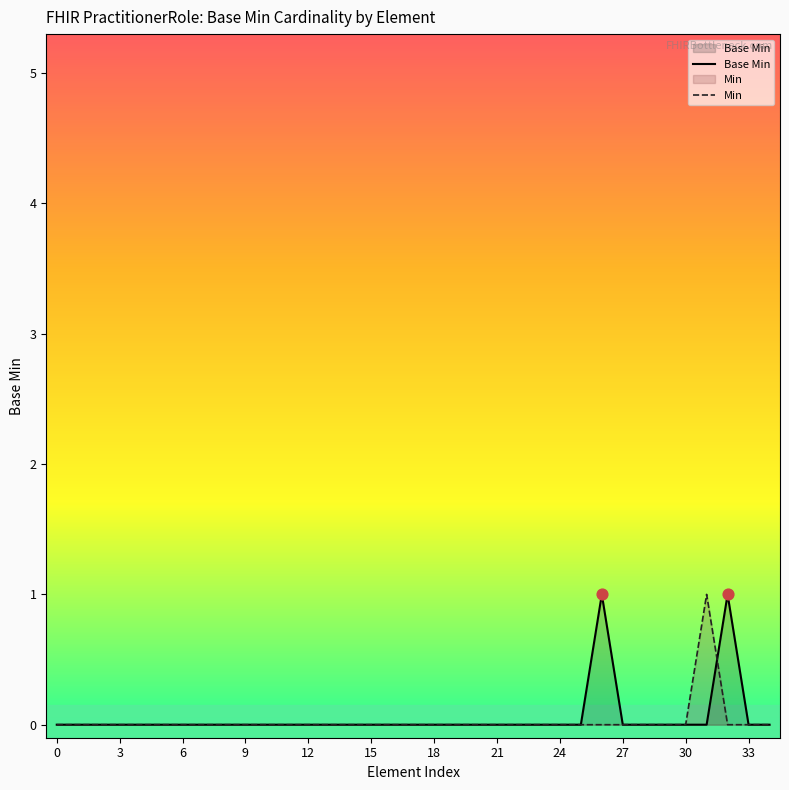

At which category is the sum across all series the highest?

26